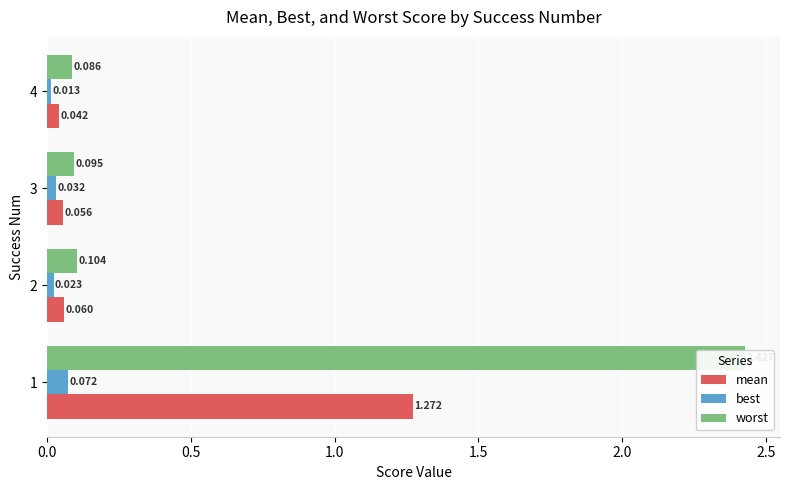

What is the minimum value for worst?

0.1